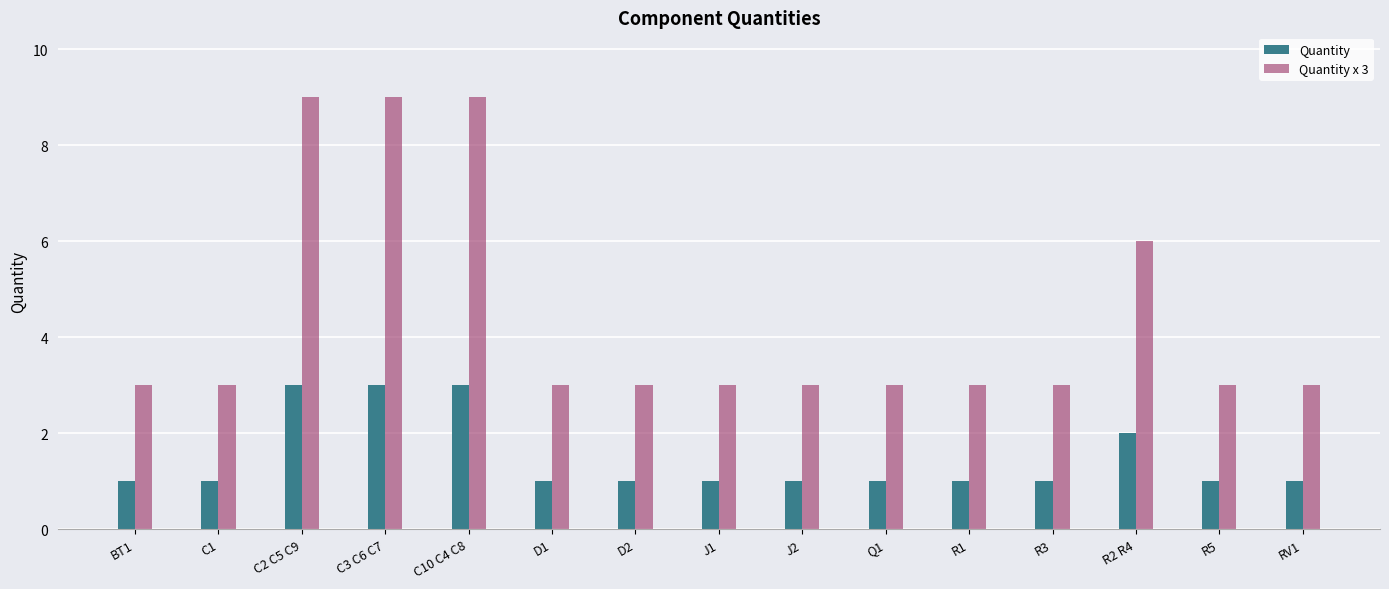

Rank the series by their maximum value, from highest to lowest.

Quantity x 3, Quantity